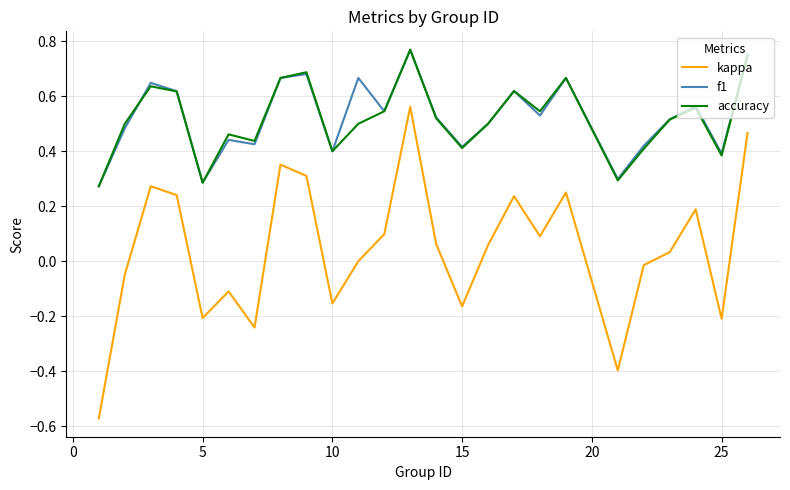

True or false: kappa and accuracy cross at least once.

False